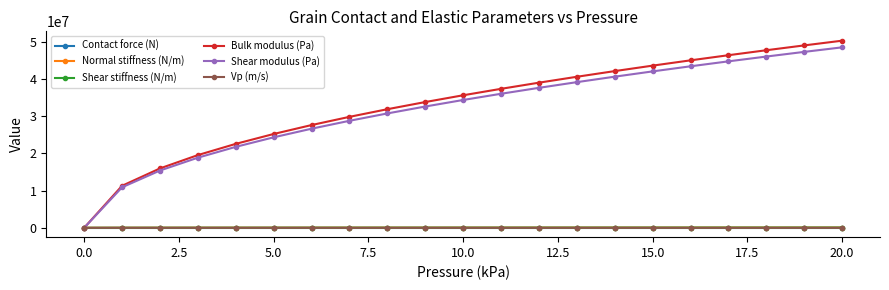

Which series has the largest range (max minus min)?

Bulk modulus (Pa)